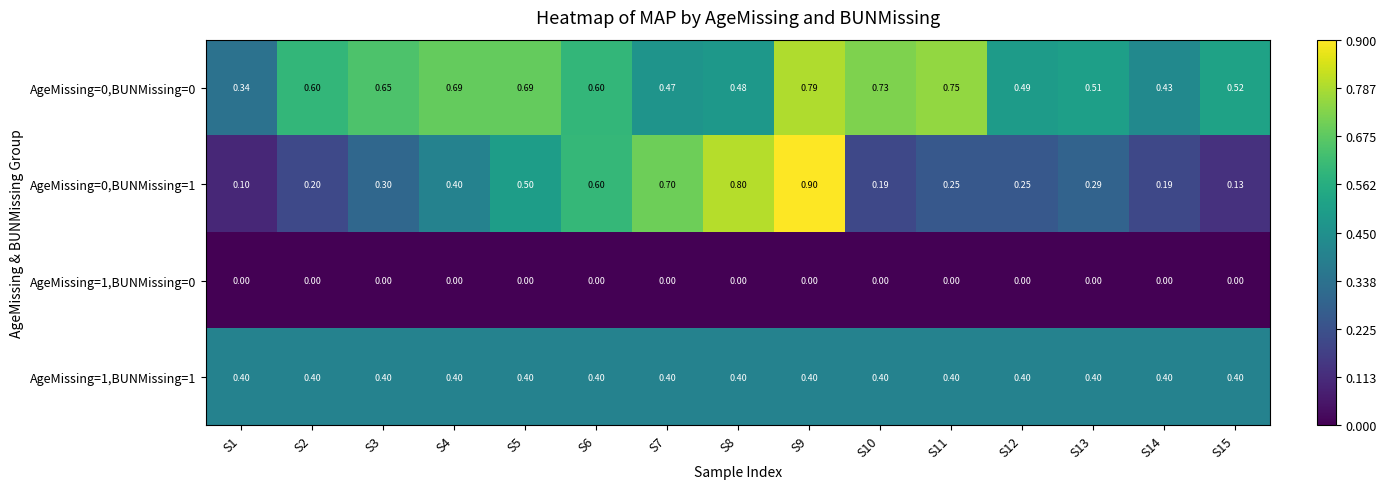

Is the value of AgeMissing=0,BUNMissing=1 at S6 greater than the value of AgeMissing=1,BUNMissing=1 at S7?

Yes